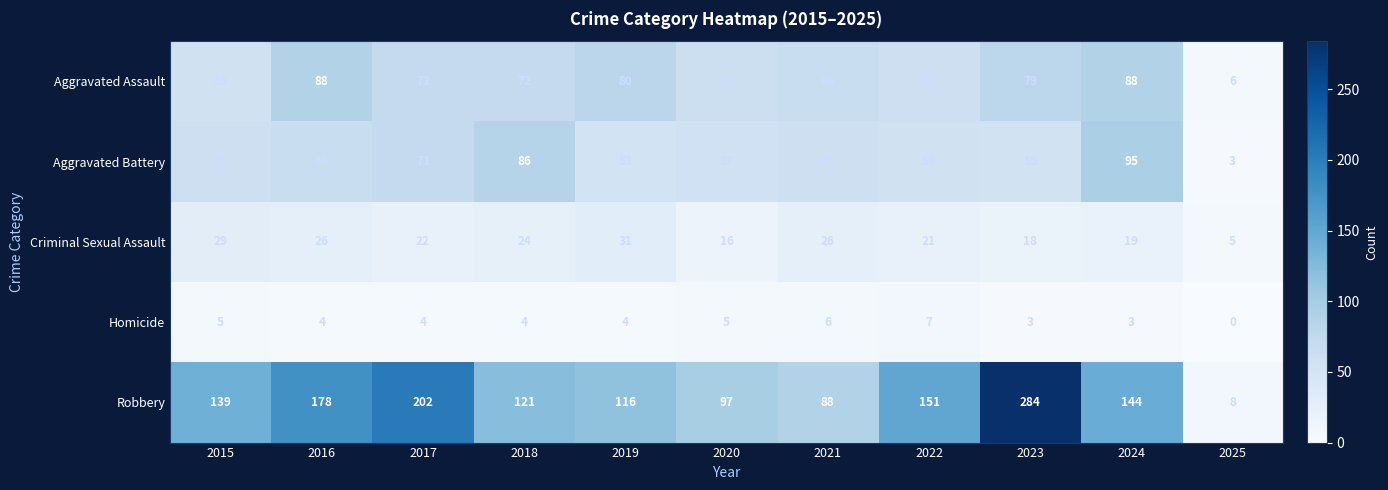

What is the maximum value for Criminal Sexual Assault?

31